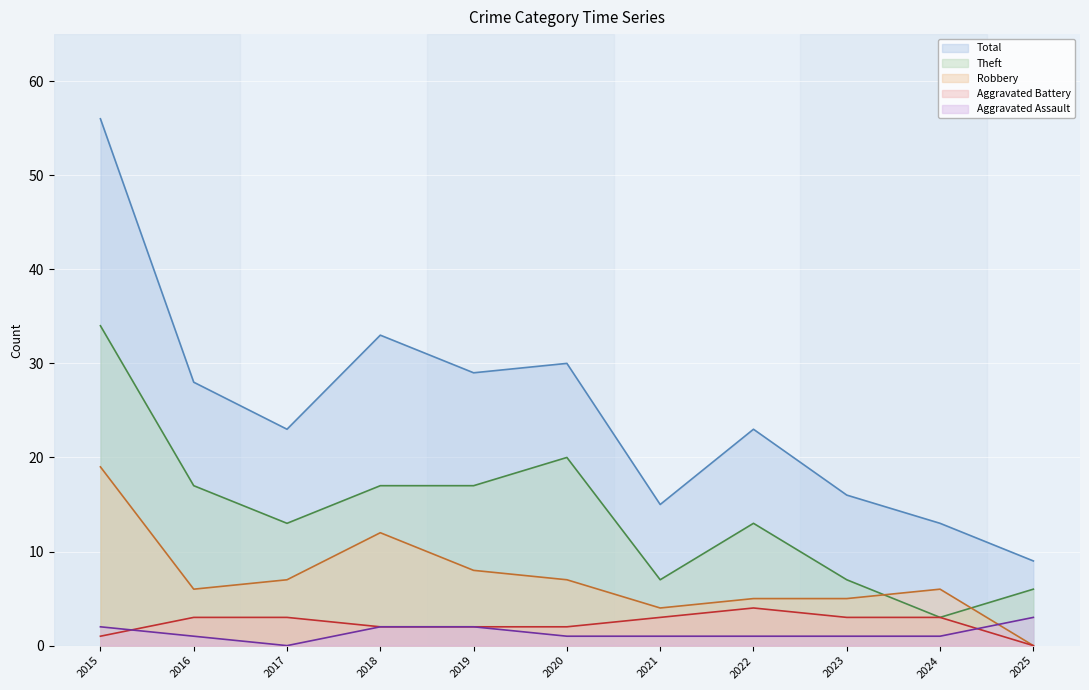

What is the difference between the maximum and second lowest values in the Theft series?

28